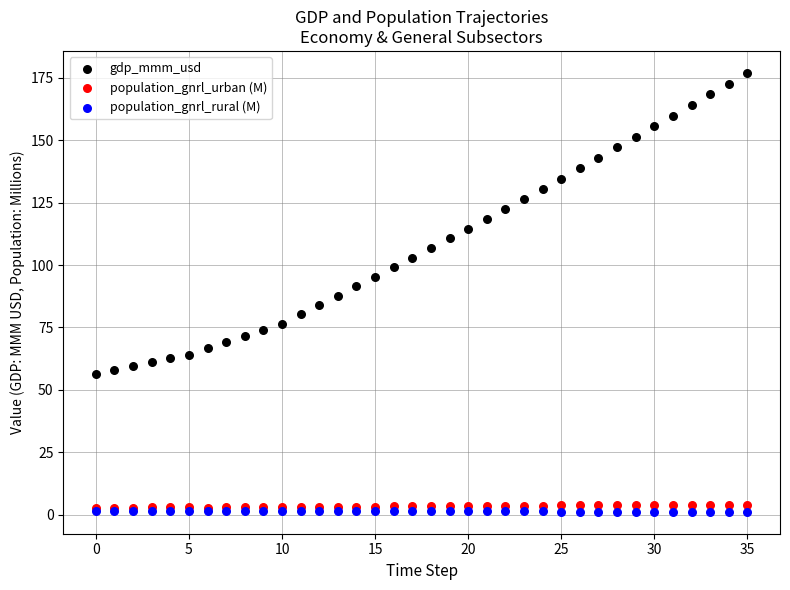

What are all the series names shown in the legend?

gdp_mmm_usd, population_gnrl_urban (M), population_gnrl_rural (M)